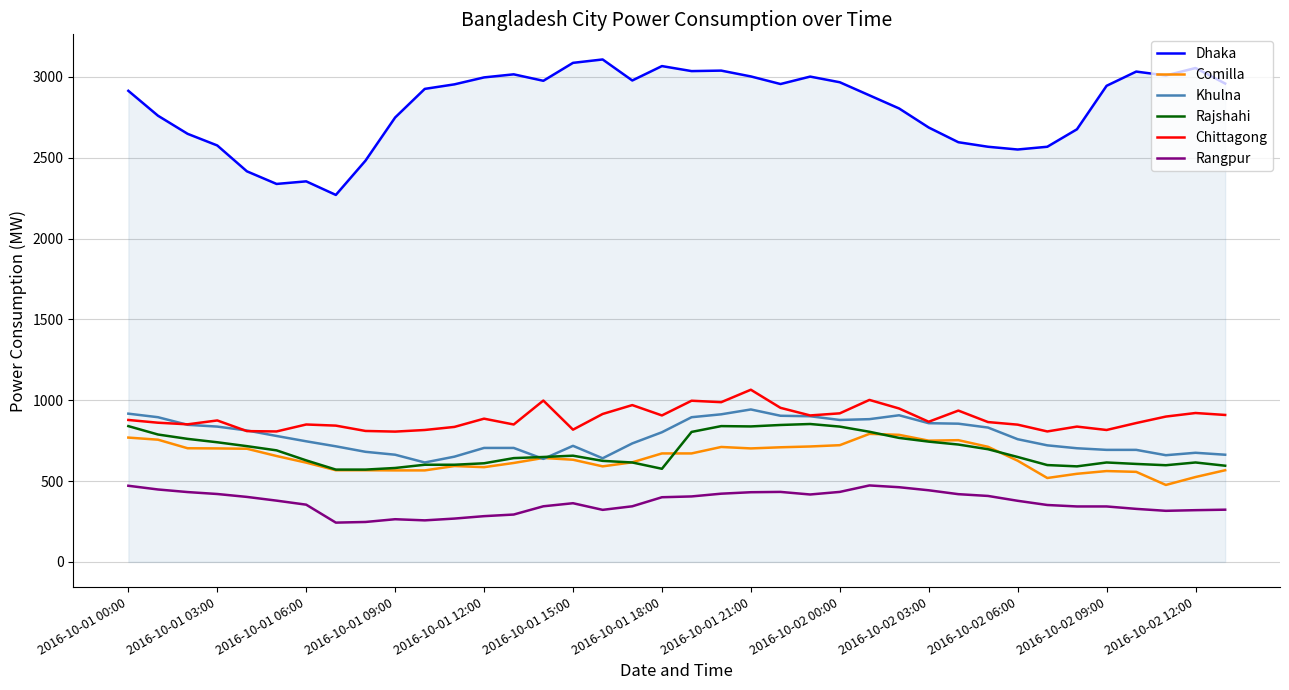

What is the lowest value of the Rajshahi series?

571